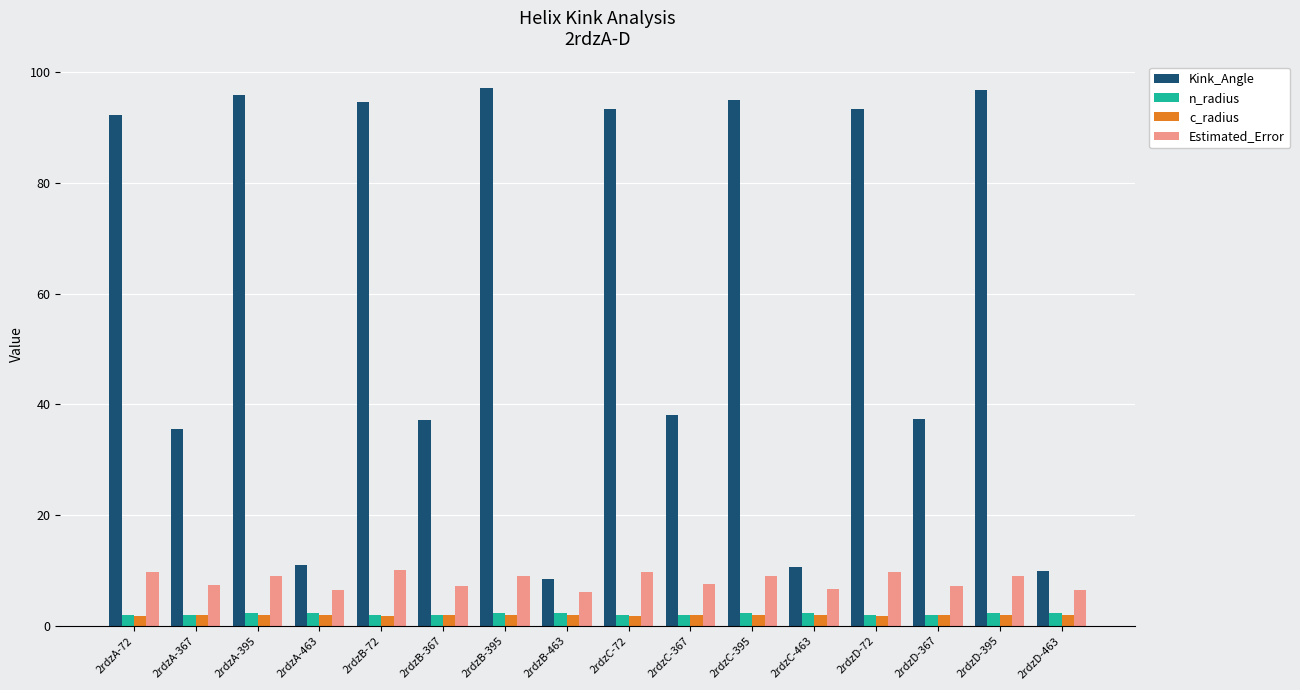

What is the difference between the maximum and minimum values in the Estimated_Error series?

3.8